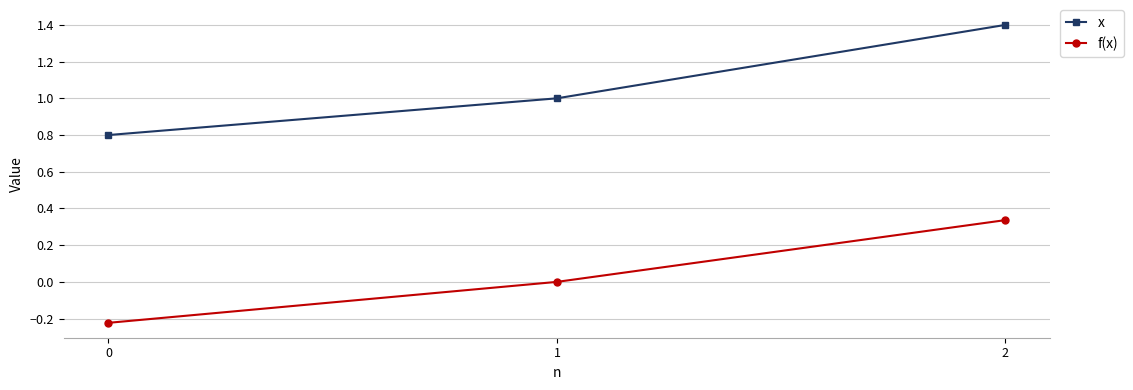

At how many categories does at least one series exceed 0?

3